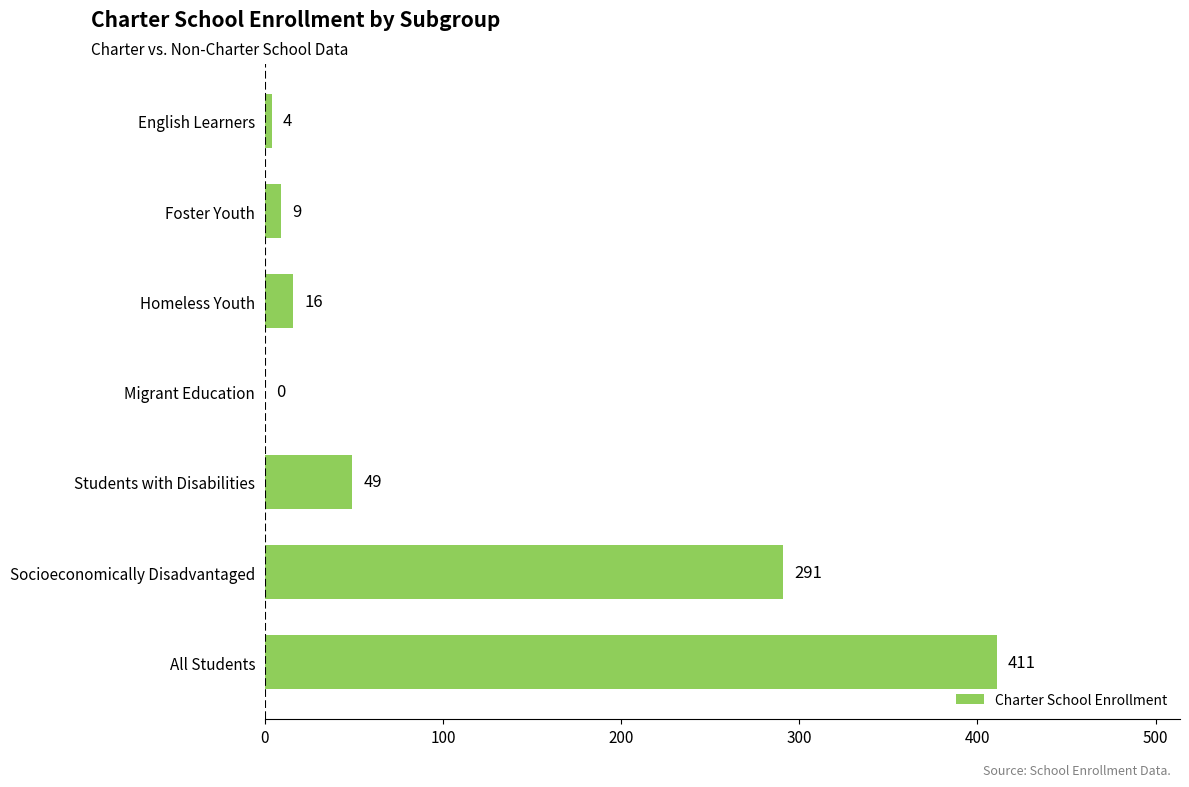

Reading bottom to top, transcribe all the data shown in this chart.

All Students=411	Socioeconomically Disadvantaged=291	Students with Disabilities=49	Migrant Education=0	Homeless Youth=16	Foster Youth=9	English Learners=4